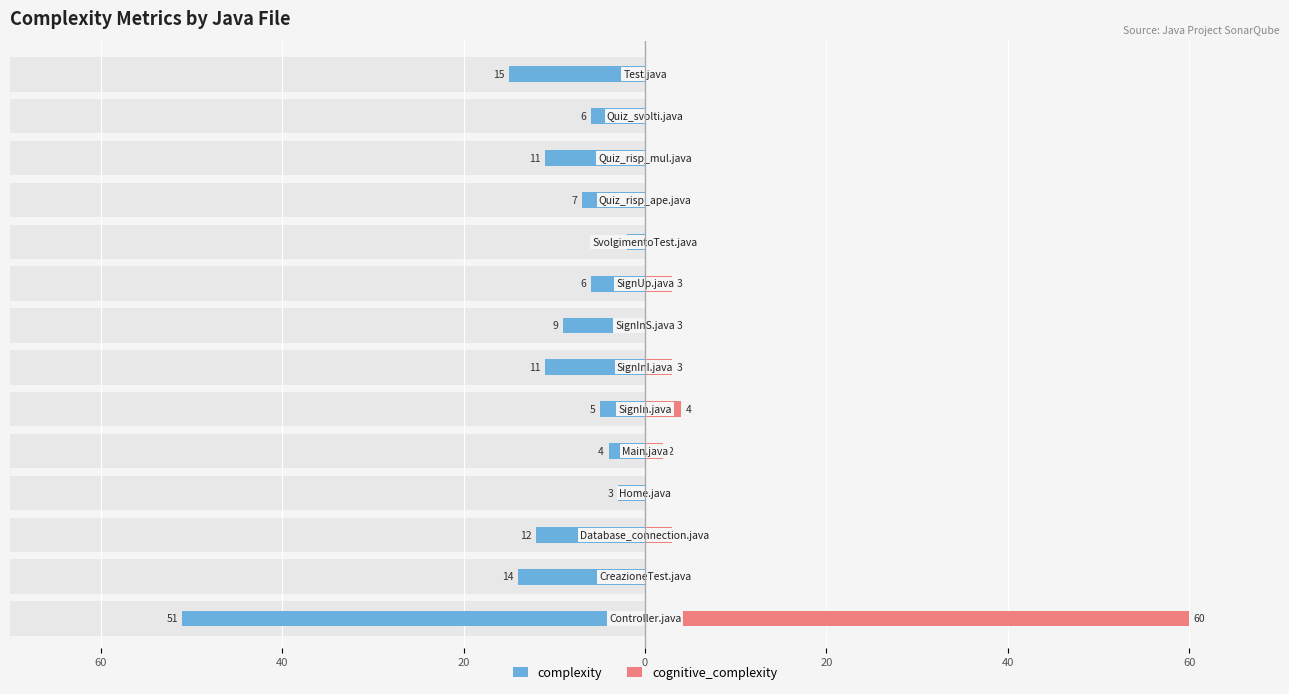

How many values in the cognitive_complexity series exceed 2?

6